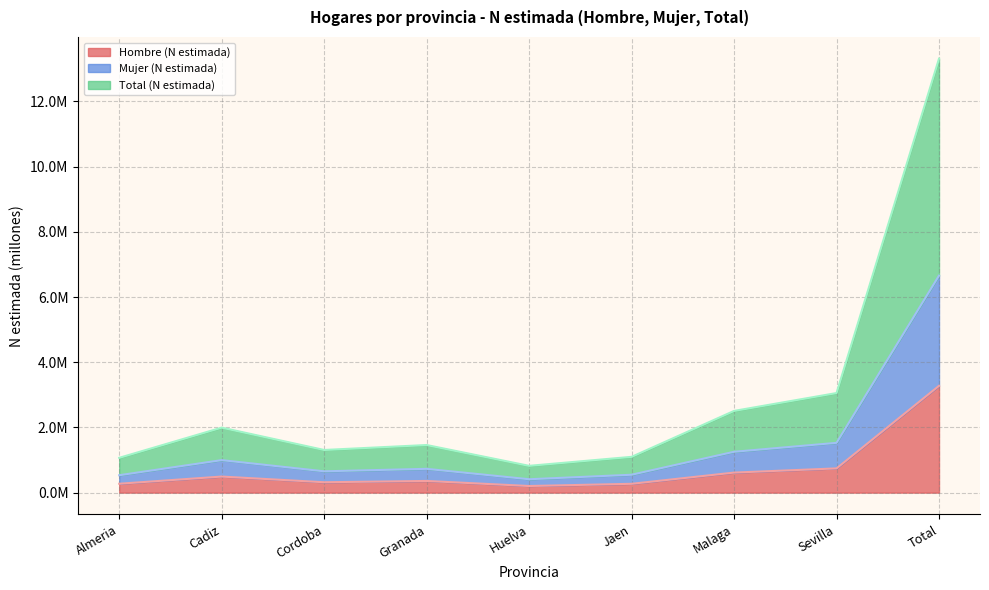

Which category has the lowest value in the Hombre (N estimada) series?

Huelva